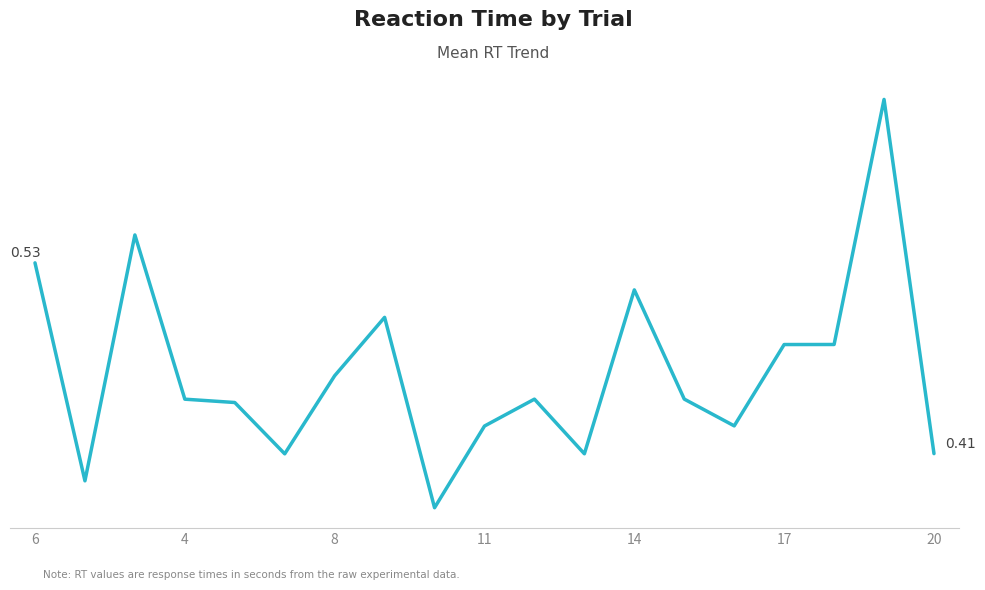

What is the value of the 6th point from the left?

0.4